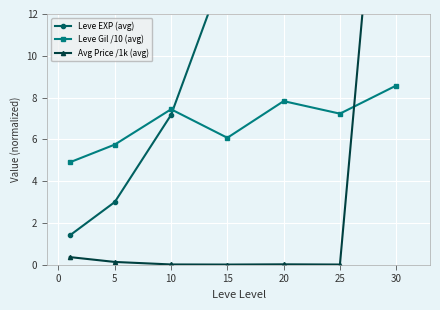

The Leve Gil /10 (avg) series shows 2.9 at 20. True or false?

False